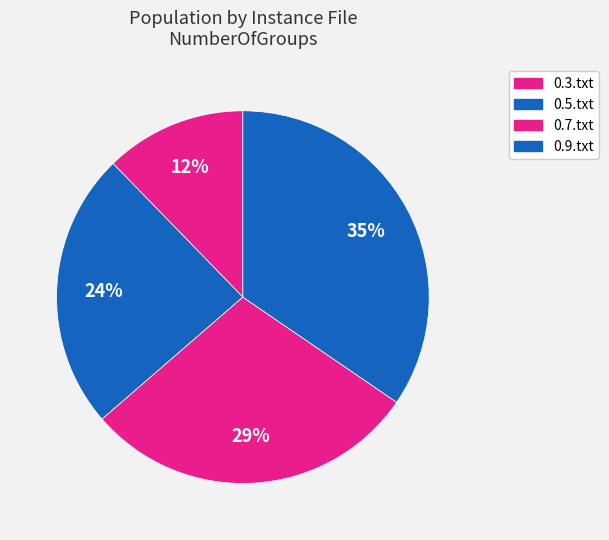

What percentage is the 0.7.txt slice, to the nearest percent?

29%